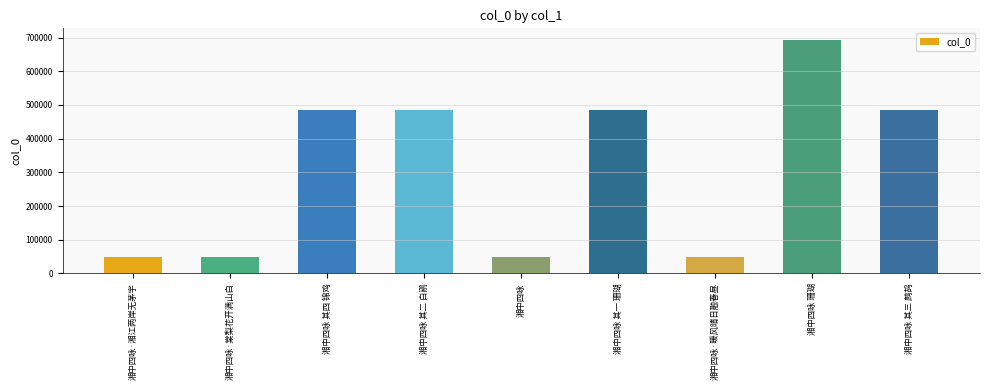

What is the greatest value displayed?

692686